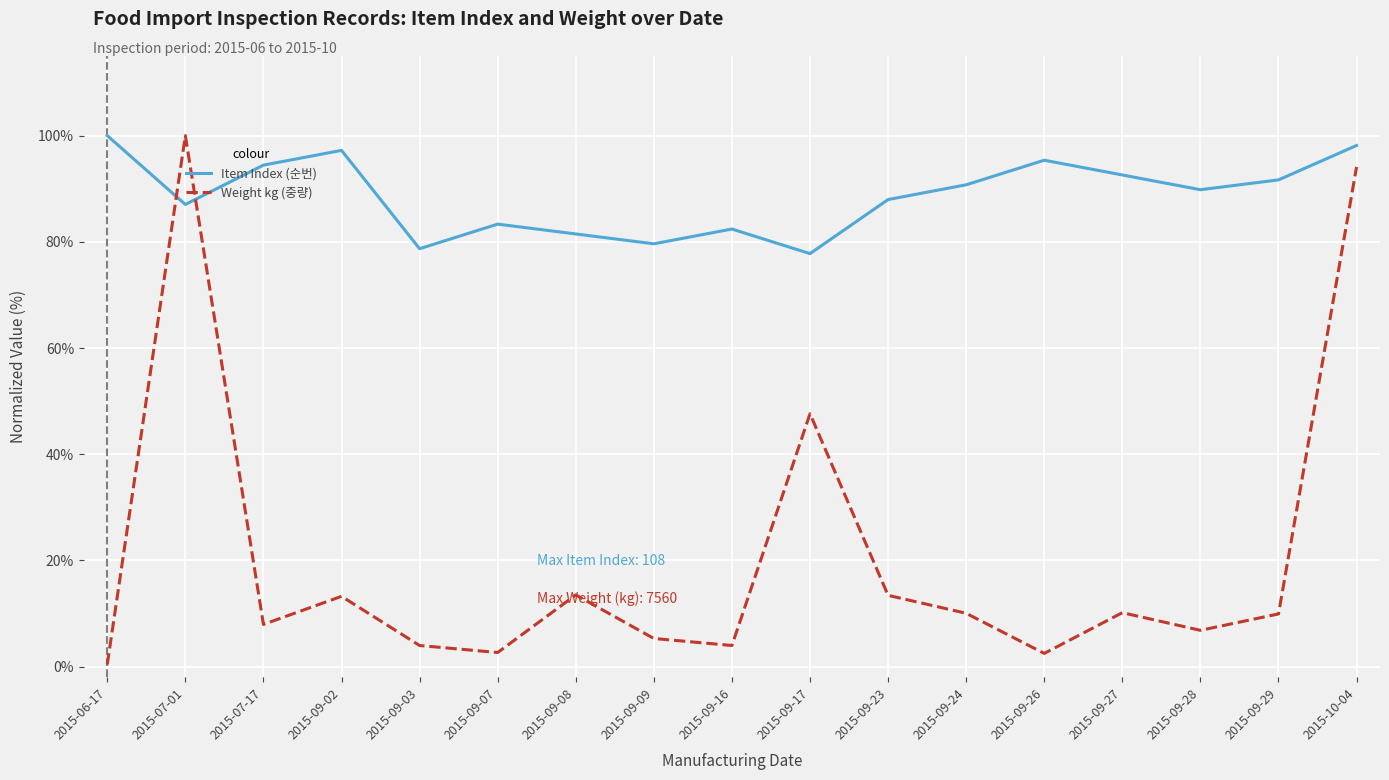

The Weight kg (중량) series shows 94.1 at 2015-10-04. True or false?

True